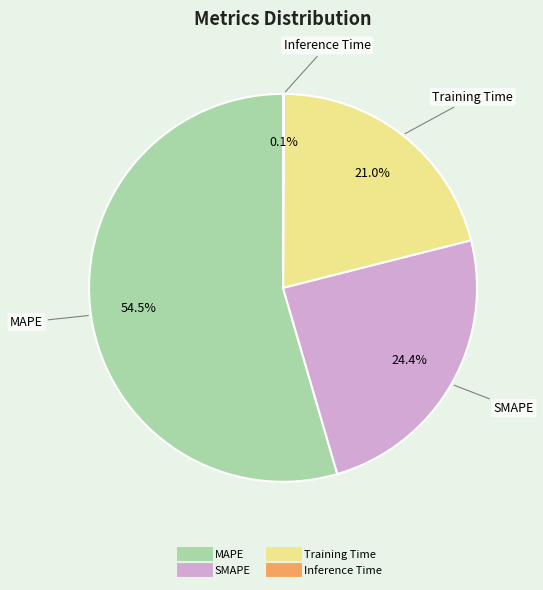

Approximately how many times larger is the value at MAPE compared to SMAPE?

2.2